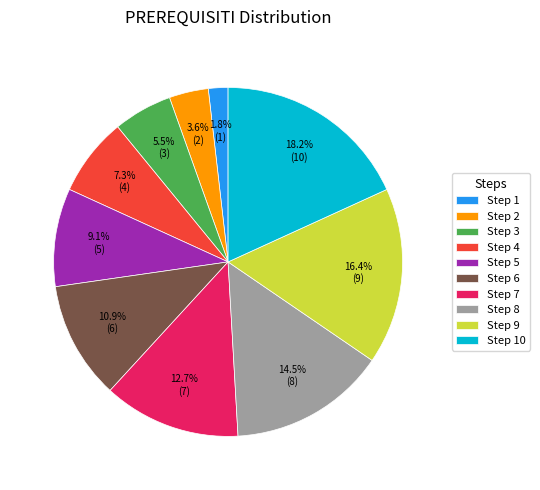

To the nearest percent, what is the difference between the largest and smallest slice percentages?

16%